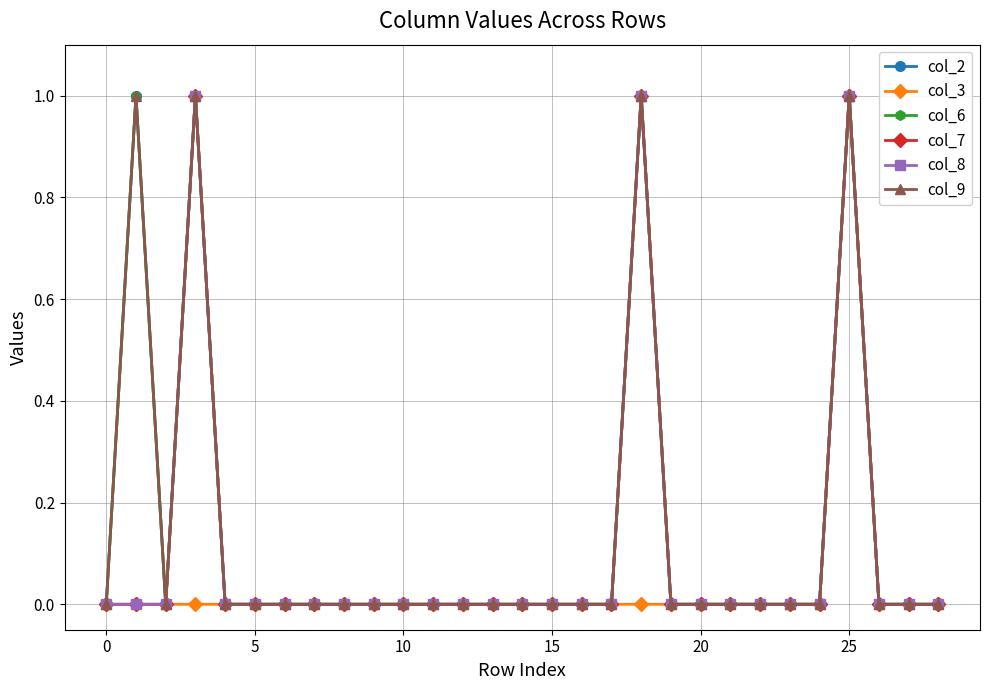

At how many categories does at least one series exceed 0?

4